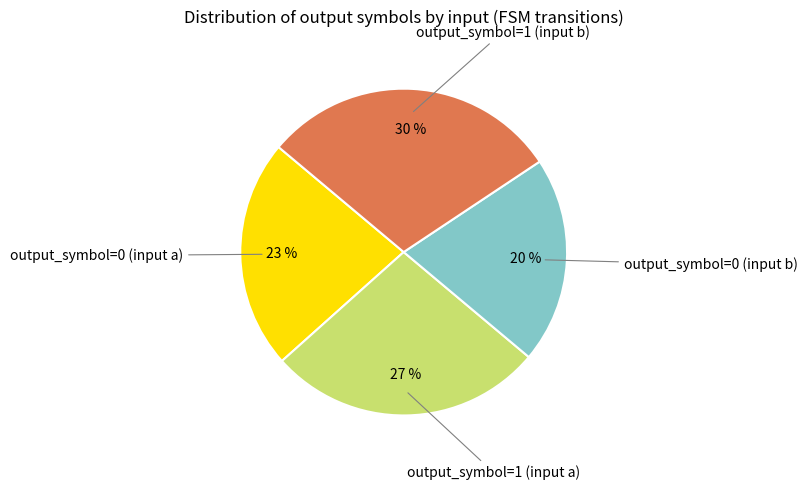

To the nearest percent, what is the average slice percentage?

25%